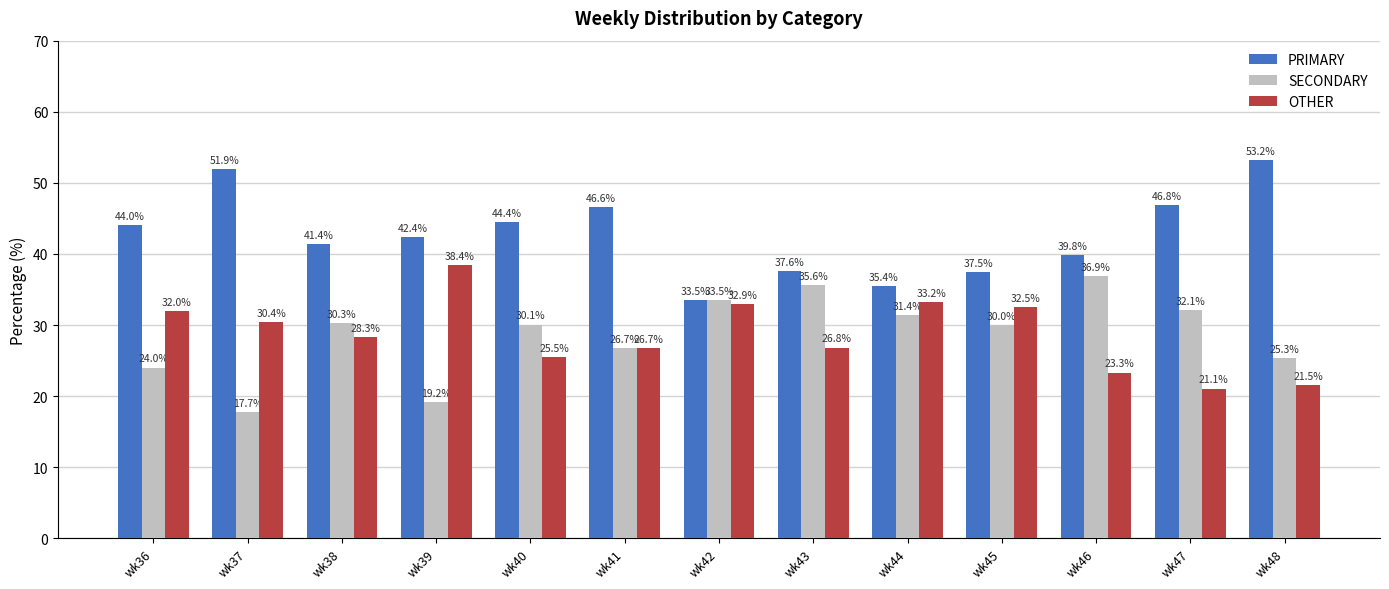

How many data points in OTHER are above 28?

7